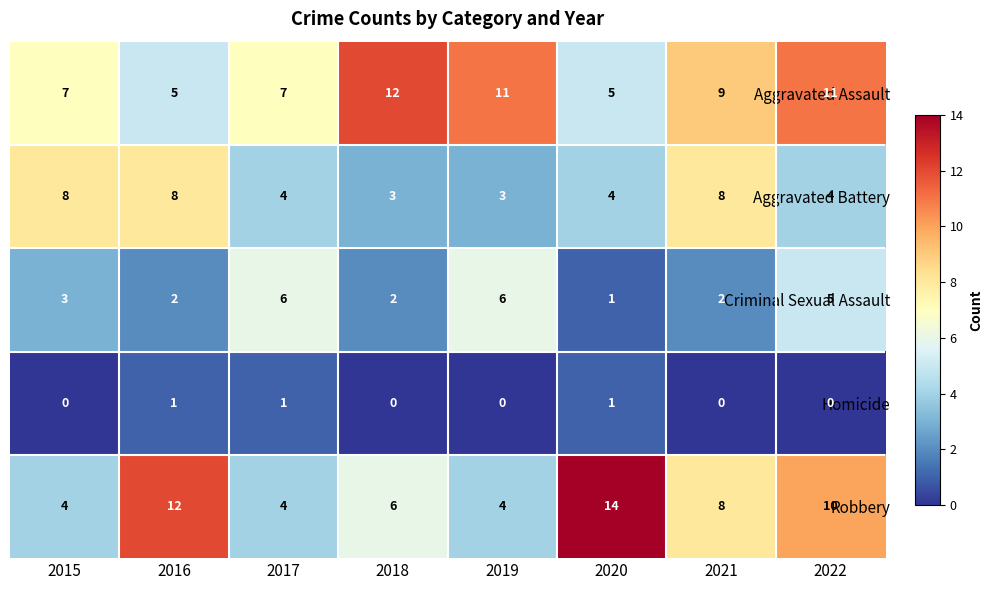

What is the greatest value displayed?

14